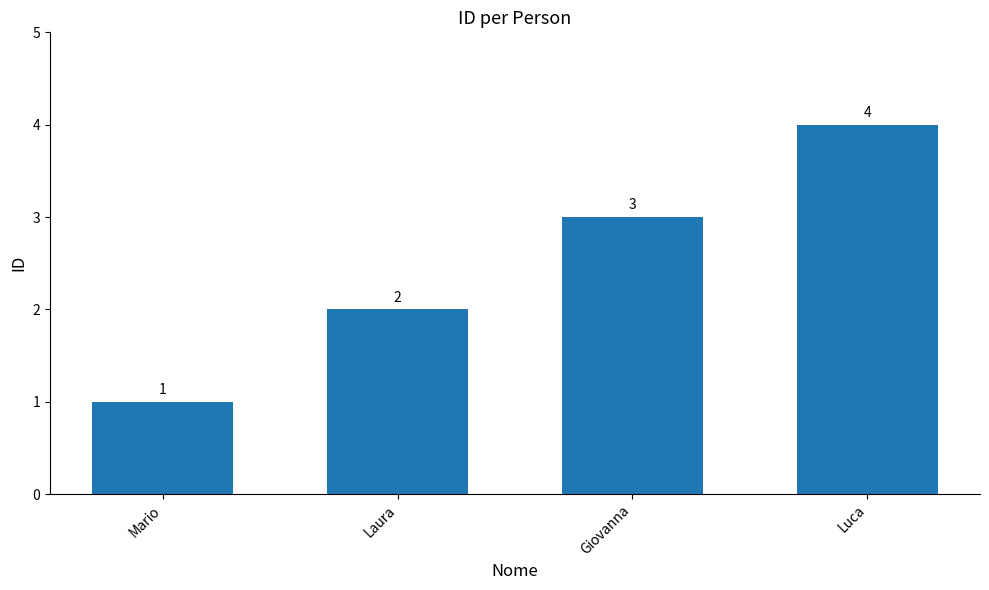

At which label is the value closest to 2?

Laura